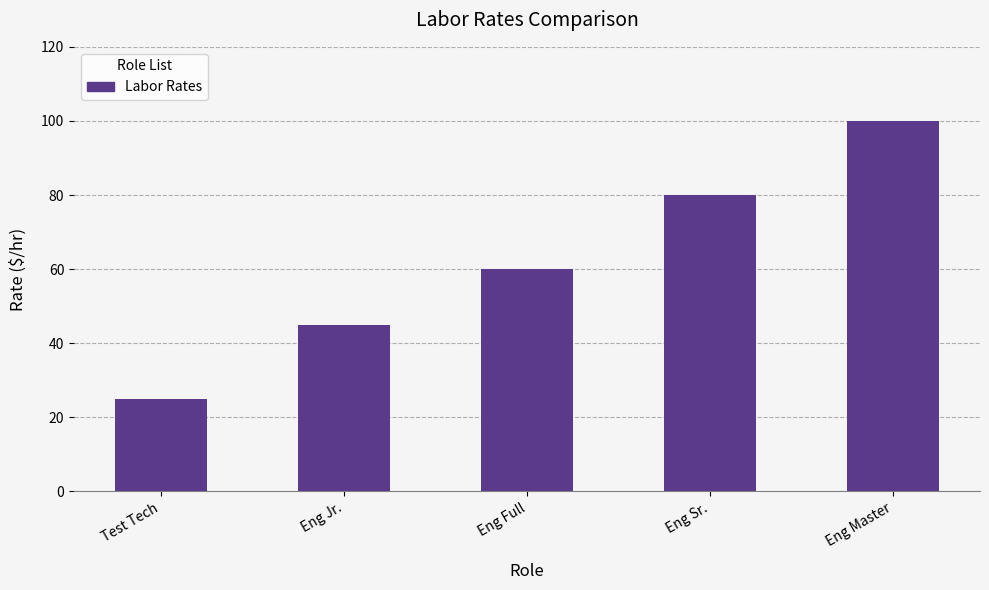

List the labels in order of value, largest first.

Eng Master, Eng Sr., Eng Full, Eng Jr., Test Tech